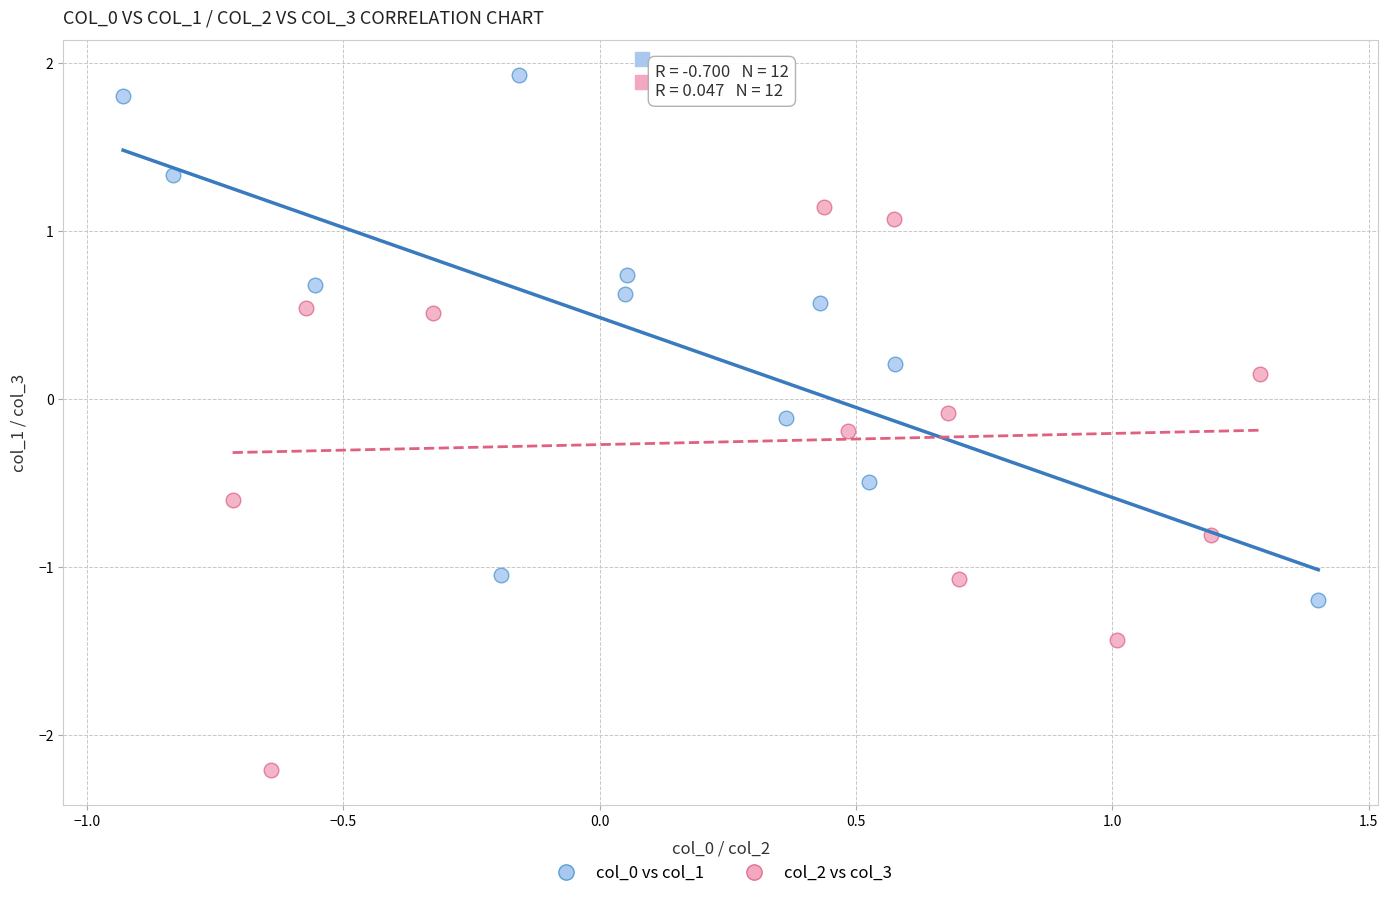

Which series contains the highest Y value?

col_0 vs col_1